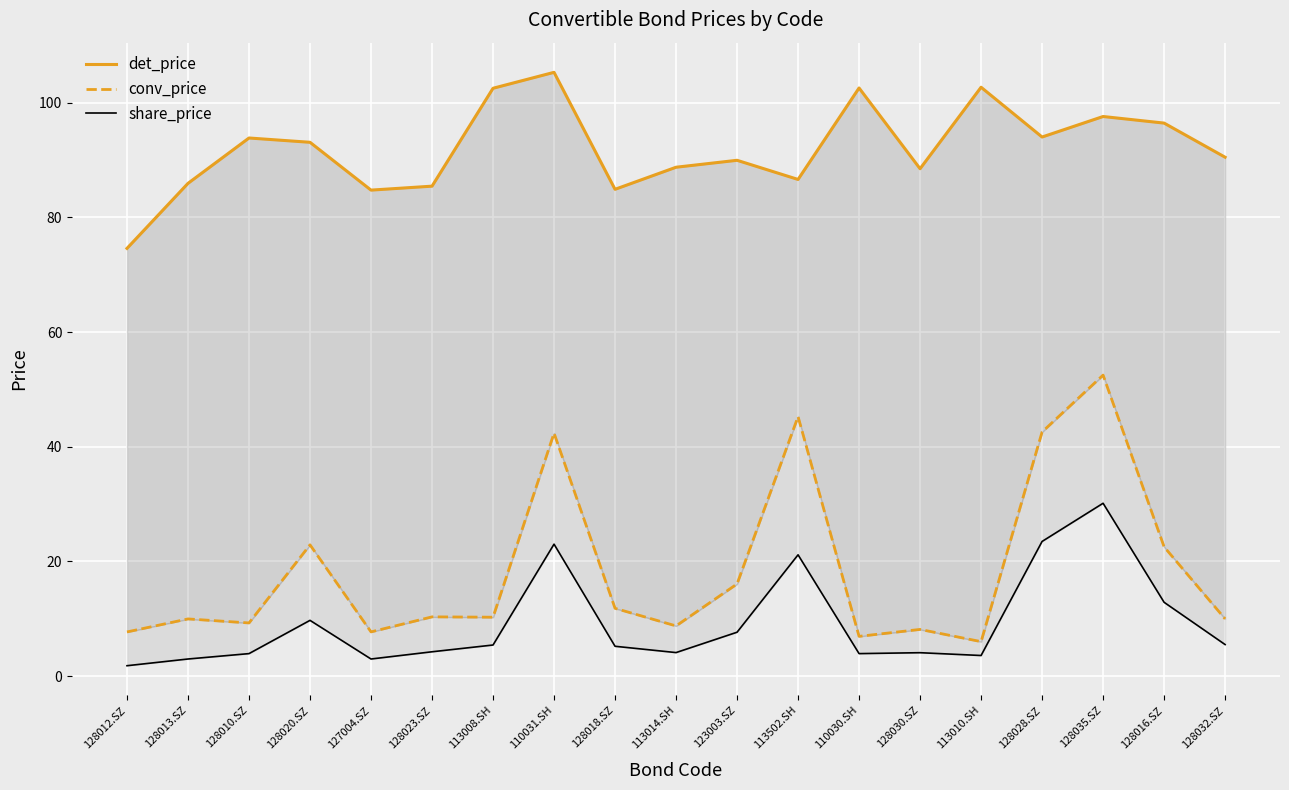

In share_price, how many points are higher than both neighbors (excluding endpoints)?

5